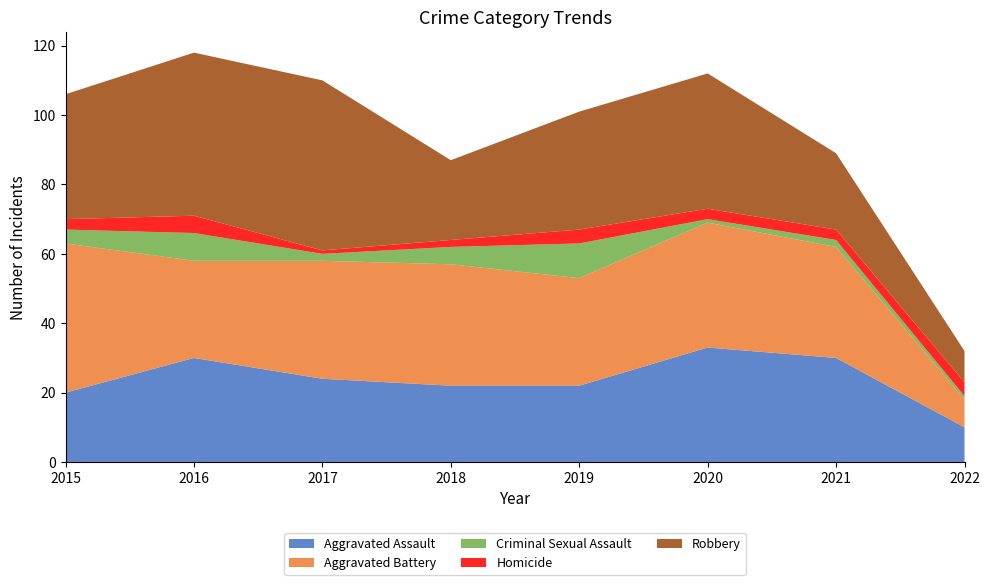

Reading right to left, what are all the values shown in this chart?

Aggravated Assault: 10	30	33	22	22	24	30	20
Aggravated Battery: 8	32	36	31	35	34	28	43
Criminal Sexual Assault: 1	2	1	10	5	2	8	4
Homicide: 4	3	3	4	2	1	5	3
Robbery: 9	22	39	34	23	49	47	36